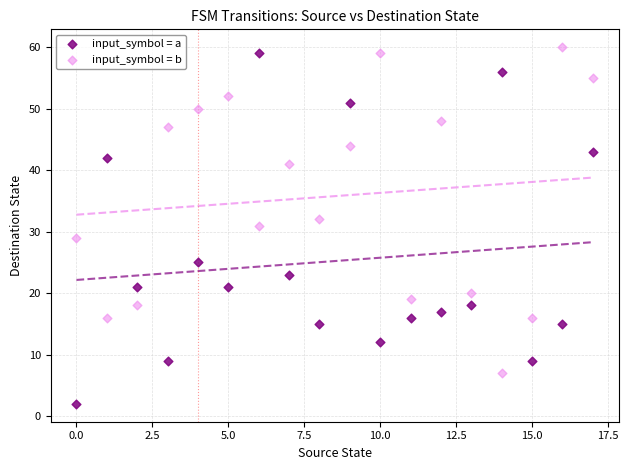

Across all data points, what is the range of Y values (max minus min)?

58